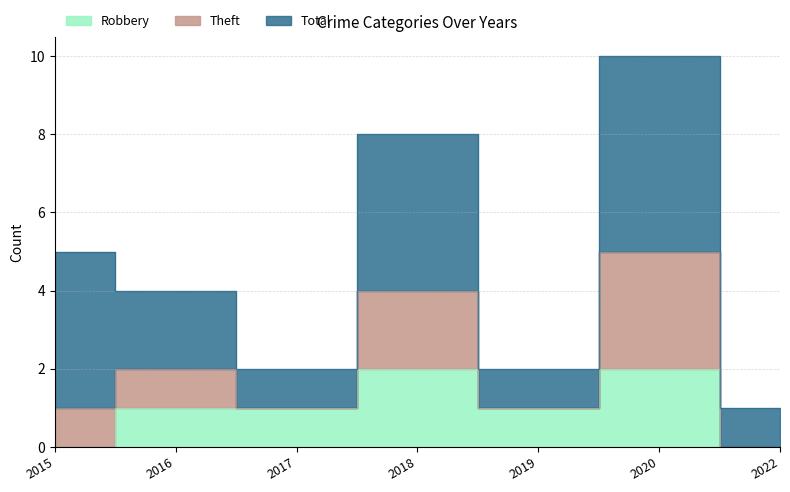

Is the value of Robbery at 2020 greater than the value of Theft at 2022?

Yes